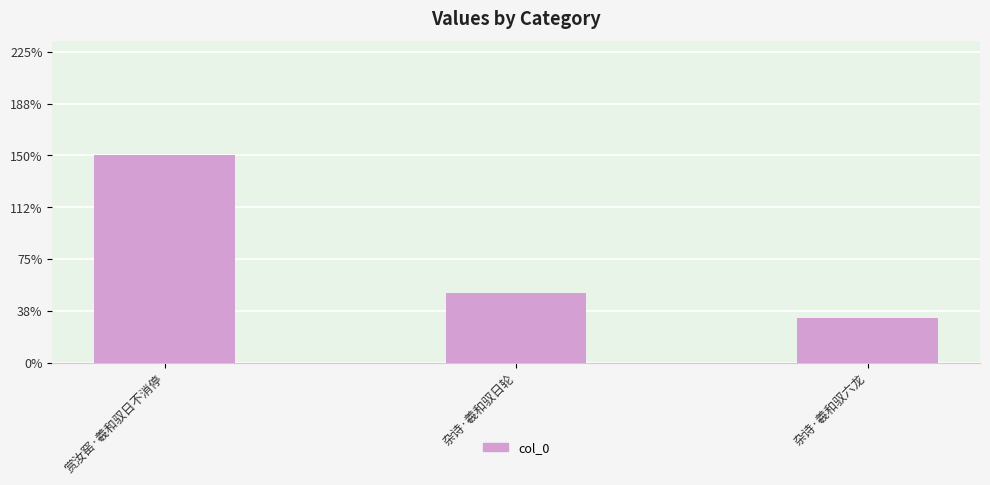

How many values are below 85092?

1